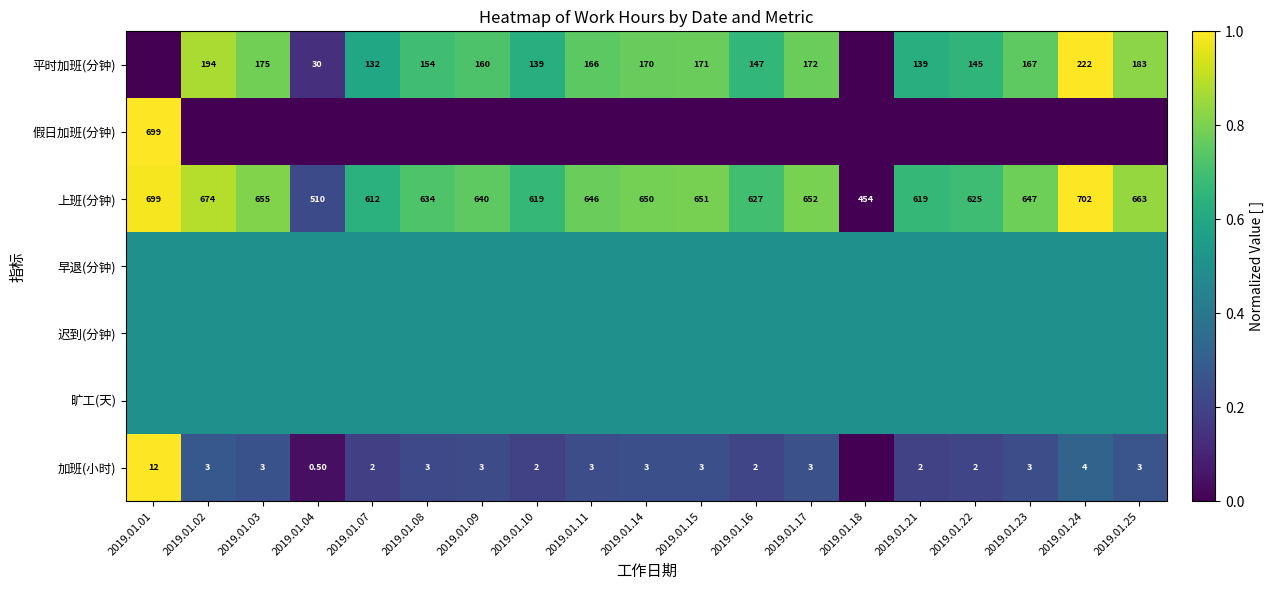

What is the sum of the 上班(分钟) values at 2019.01.08 and 2019.01.01?

1333.0